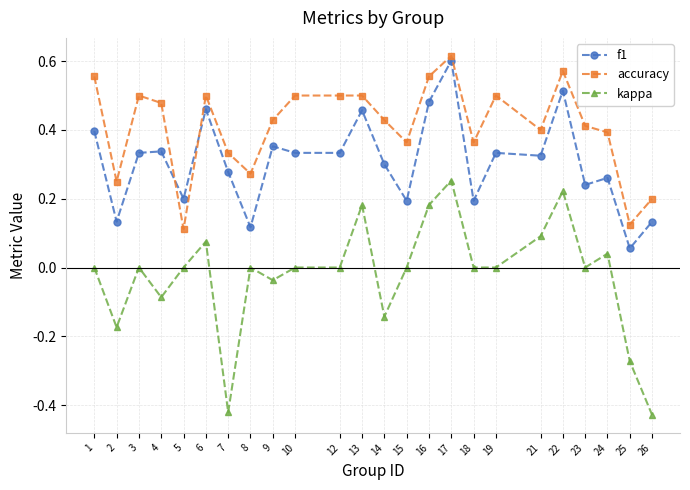

At how many categories does at least one series exceed 0?

24